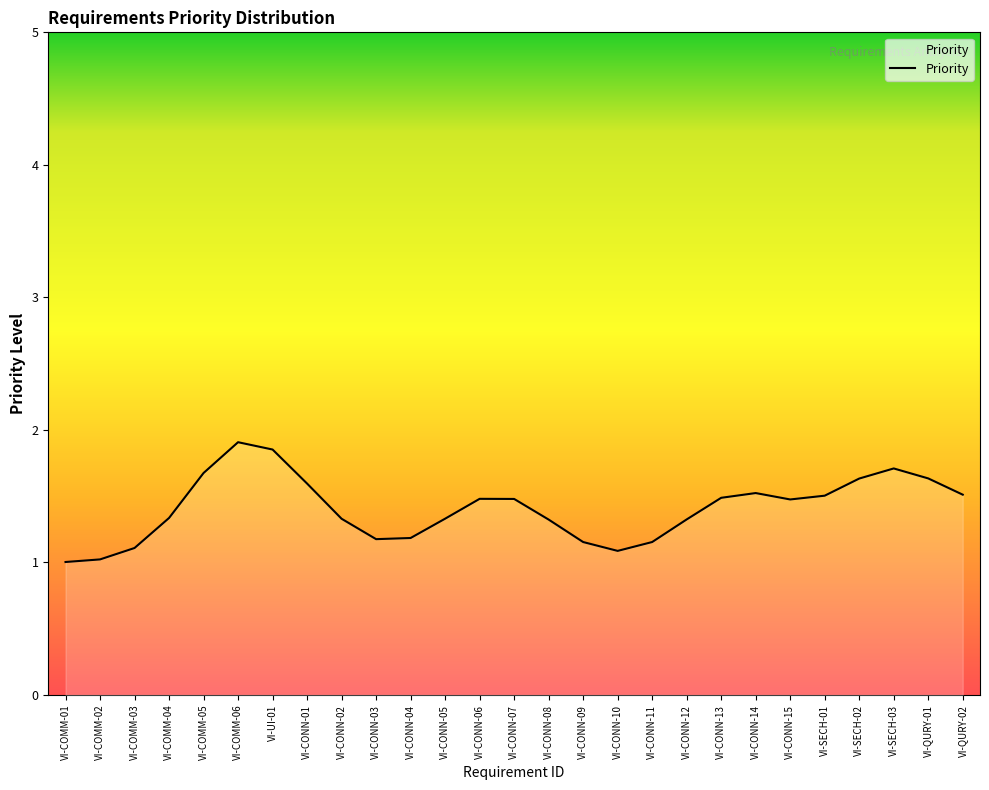

What is the greatest value displayed?

1.9